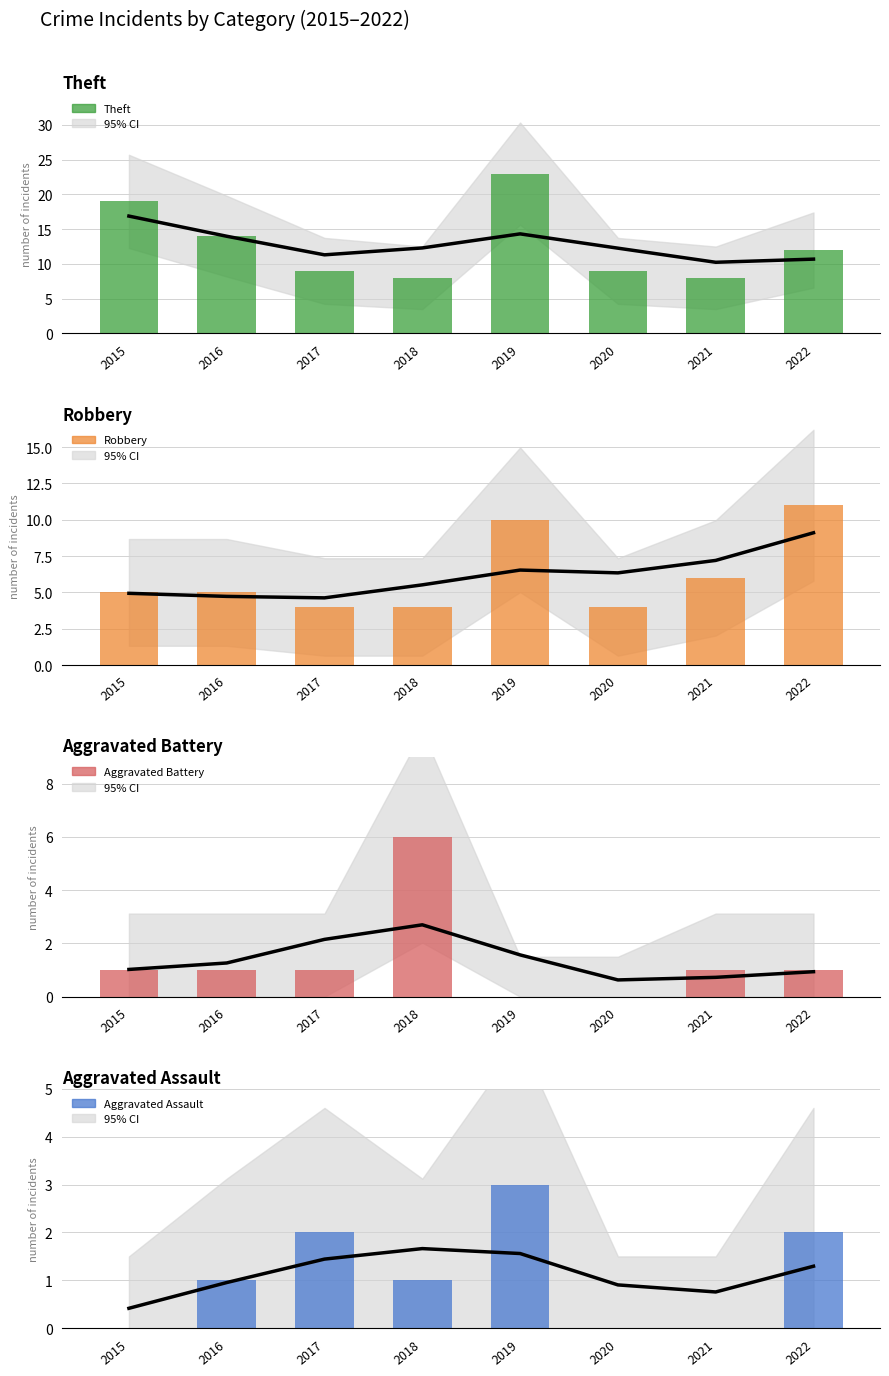

Which series has the widest spread of values?

Theft